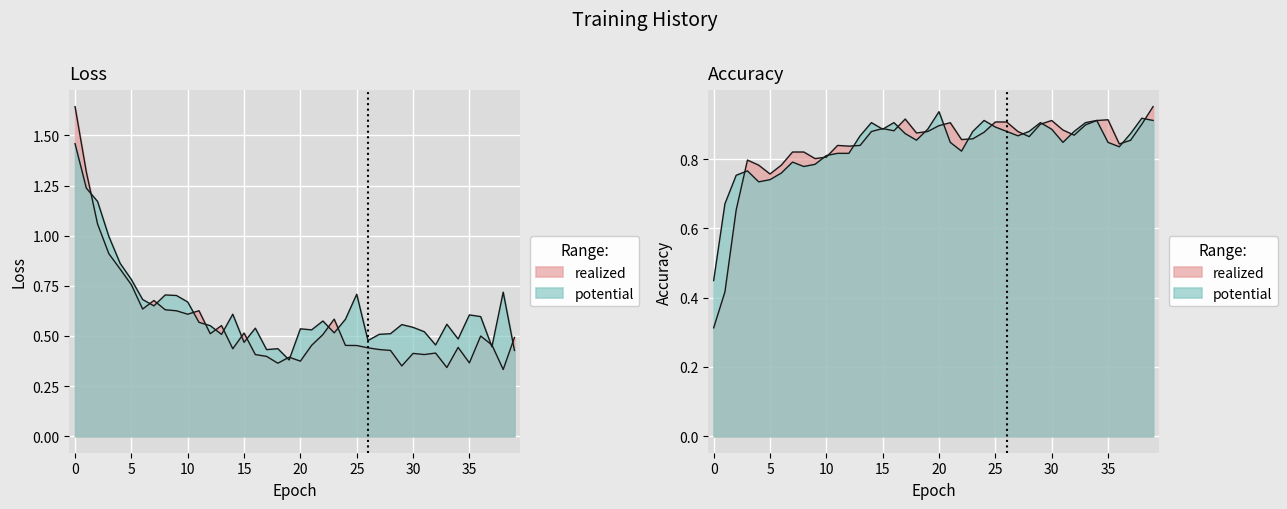

What is the total value across all series at 35?

2.7